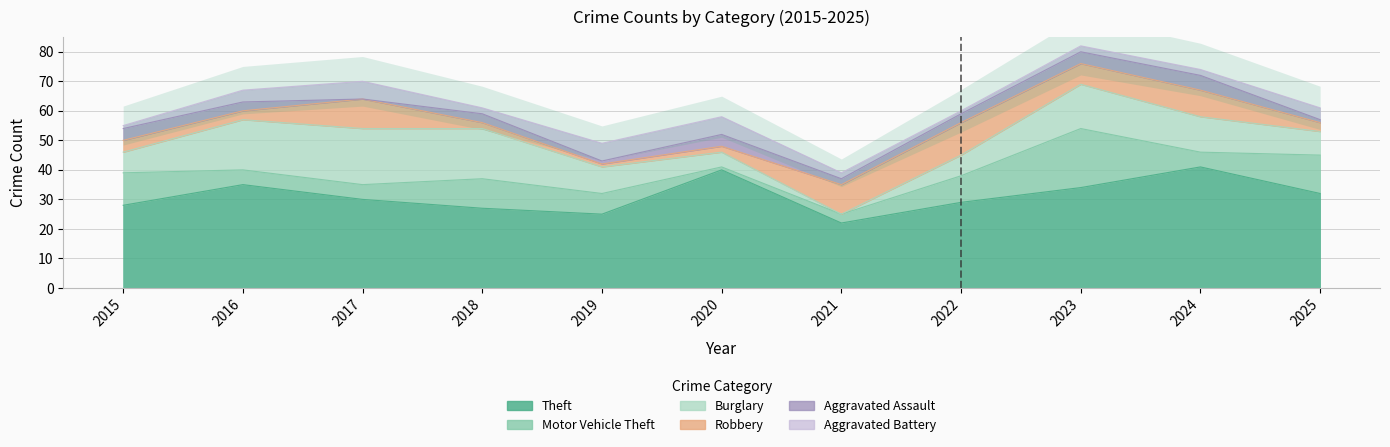

Rank the series at 2021 from highest to lowest value.

Theft, Robbery, Motor Vehicle Theft, Aggravated Assault, Aggravated Battery, Burglary